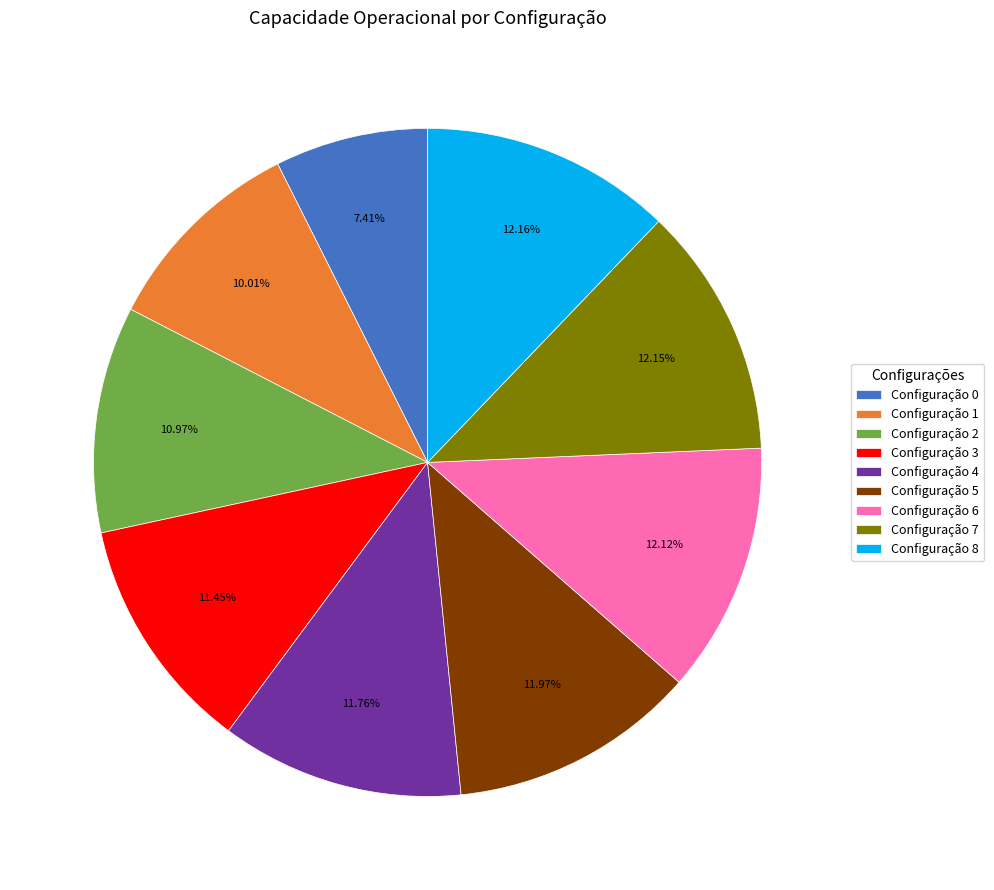

Do Configuração 2 and Configuração 7 together represent more than half of the pie?

No